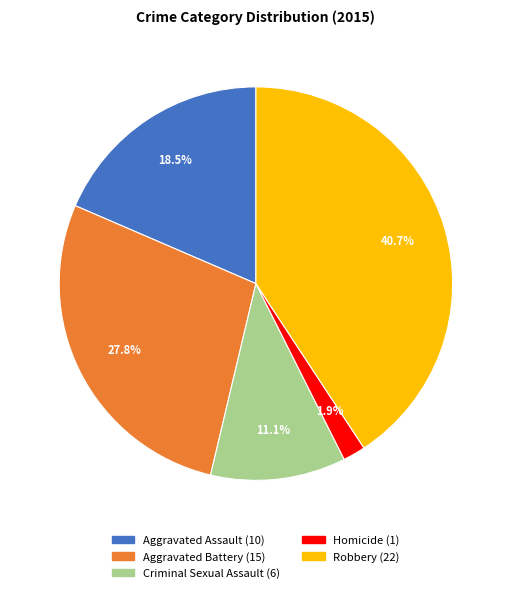

Do Criminal Sexual Assault and Aggravated Battery together represent more than half of the pie?

No